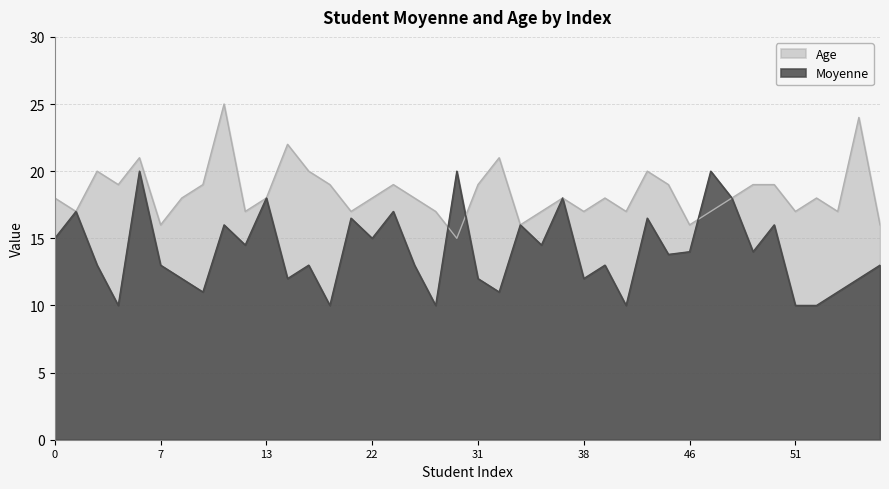

What is the smallest value displayed?

10.0